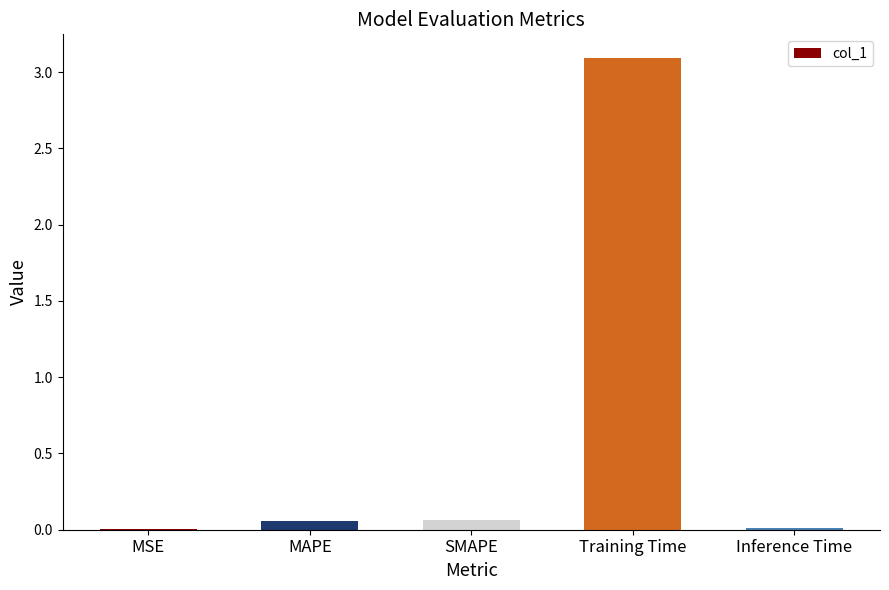

Which has a higher value, Inference Time or Training Time?

Training Time